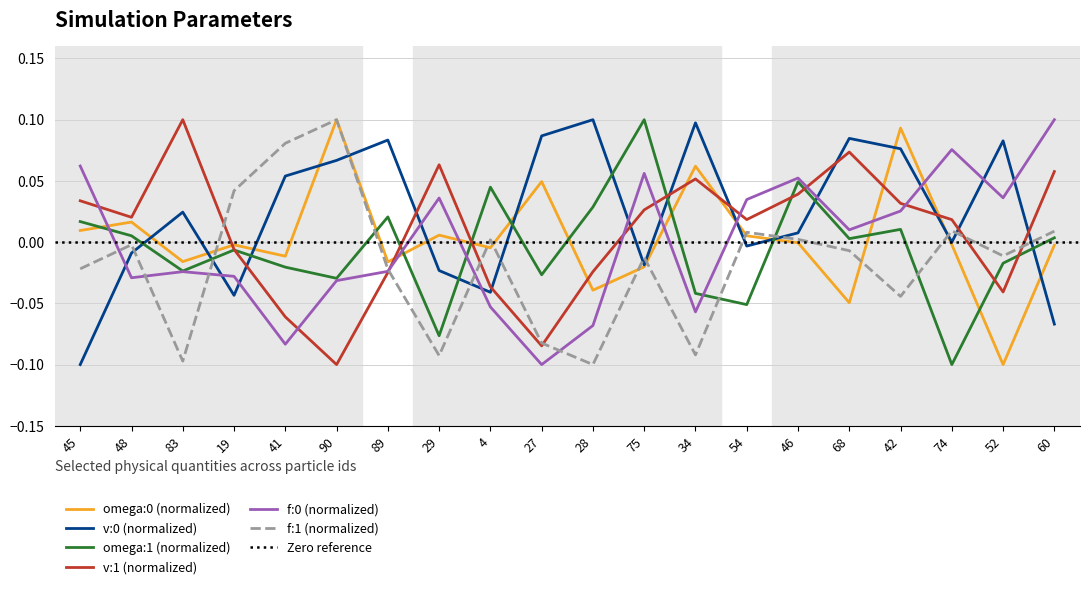

True or false: f:0 has more than 0 interior local peaks.

True